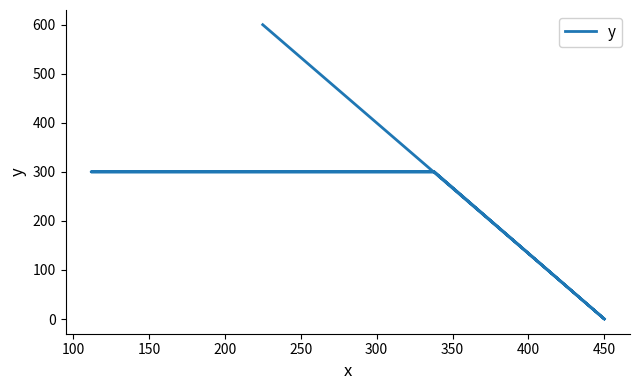

Reading left to right, extract all data points from this chart.

600	0	300	300	300	0